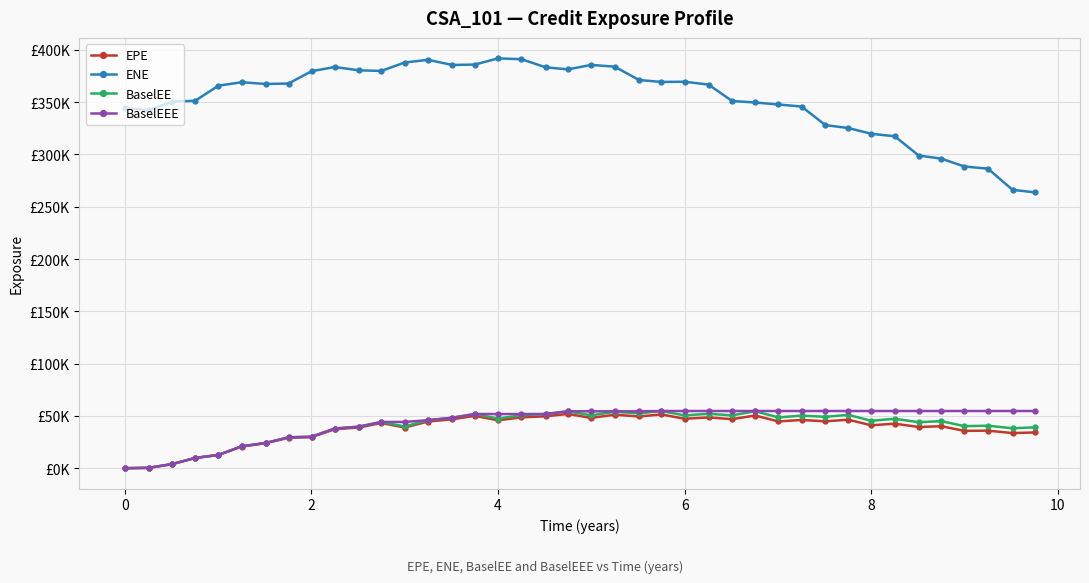

Does the chart have visible grid lines?

Yes